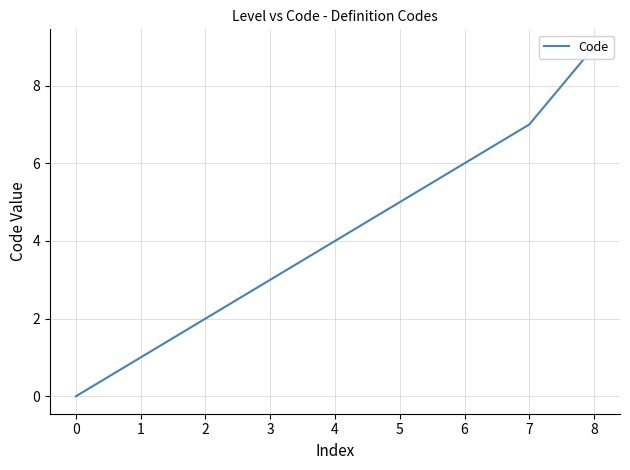

What is the difference between the second highest and second lowest values?

6